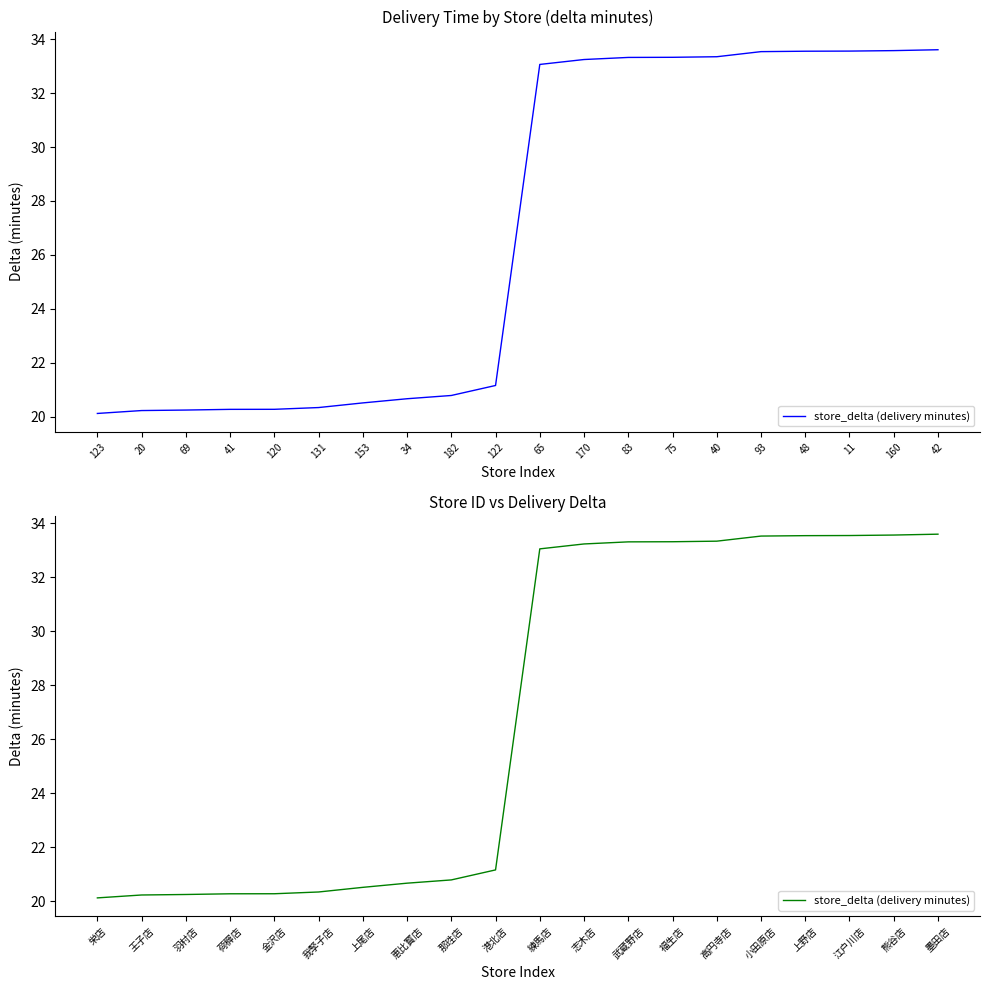

At which label is the value closest to 26?

港北店